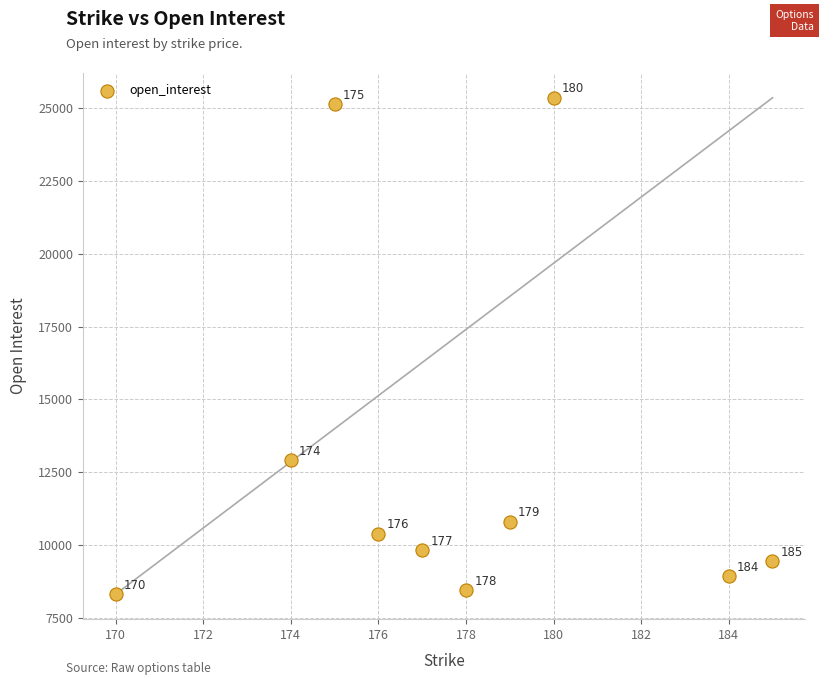

What Y value in the scatter plot is closest to 16833?

12902